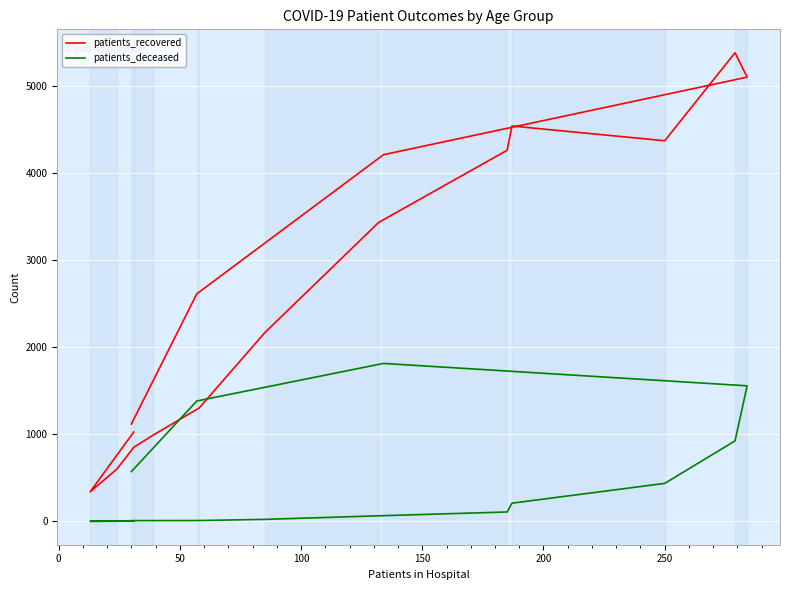

Which series has the largest total across all categories?

patients_recovered